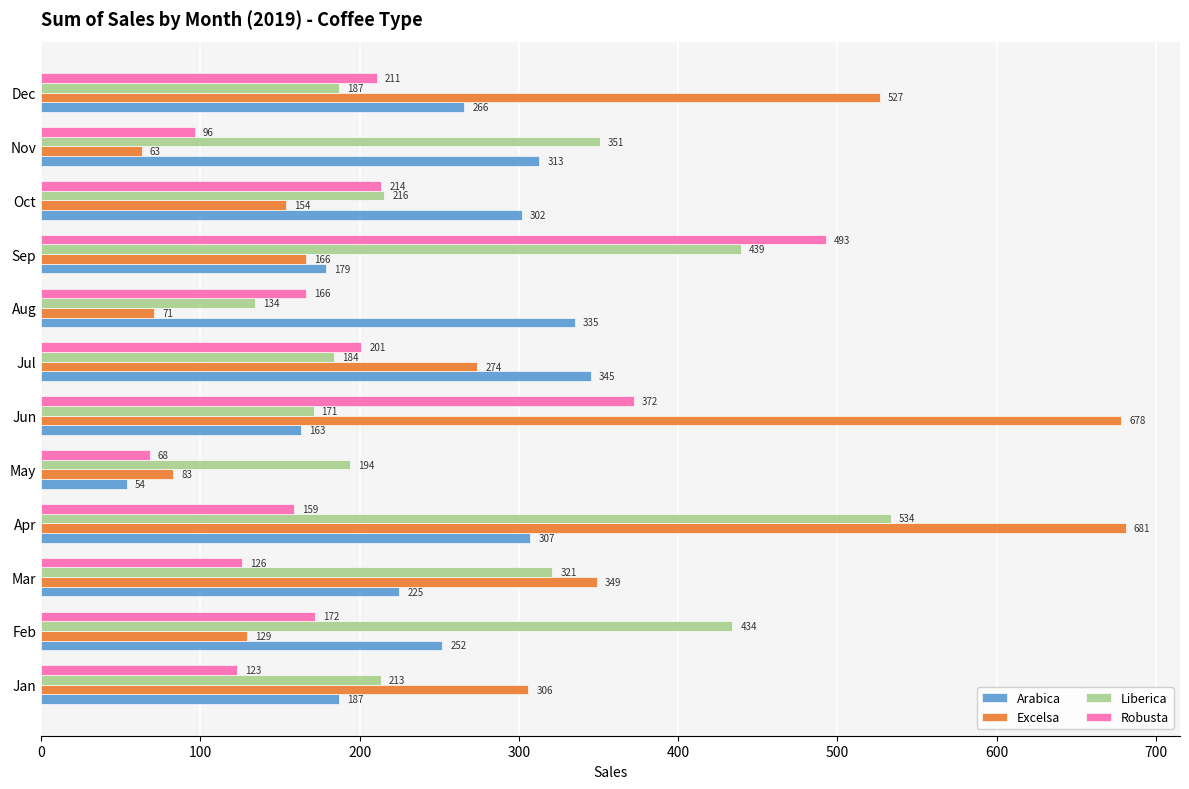

Which label corresponds to the smallest value in the chart?

May